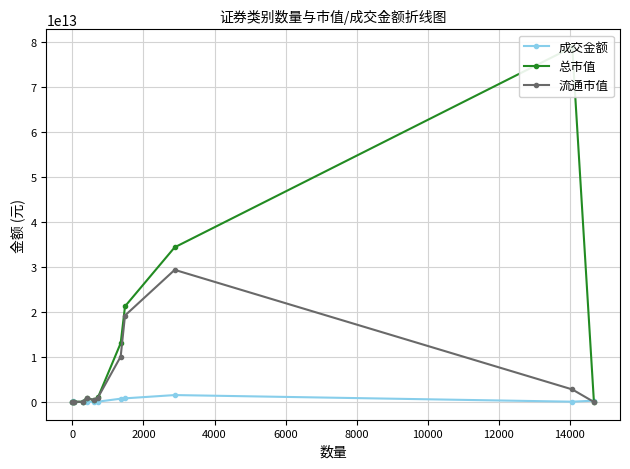

Which series ends up on top after the final intersection of 成交金额 and 流通市值?

成交金额